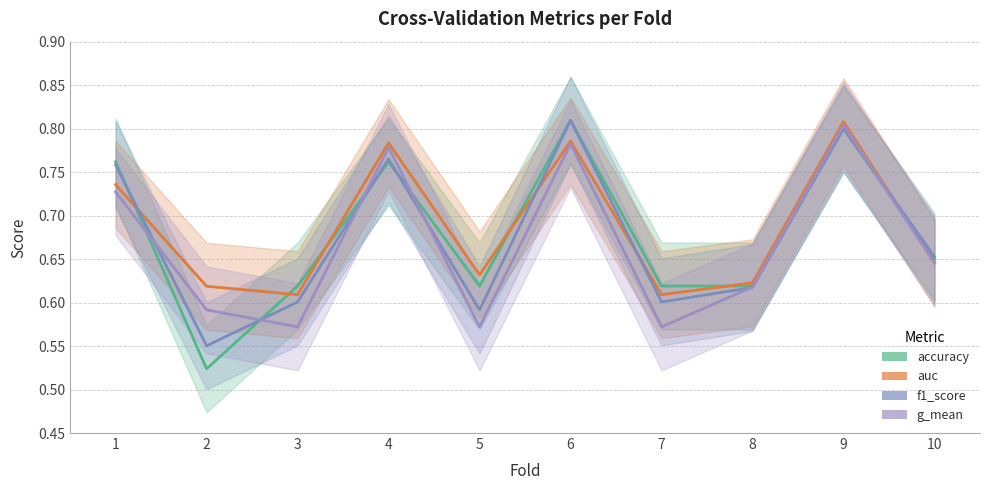

Is the value of accuracy at 7 greater than the value of g_mean at 3?

Yes